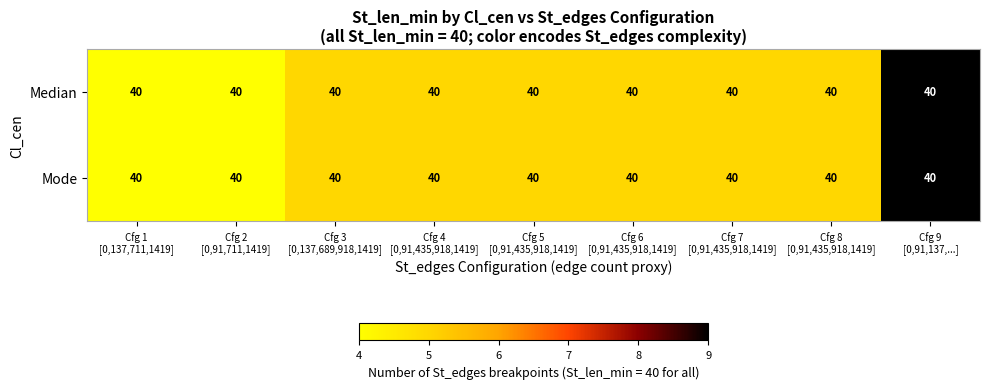

Where is Median nearest to the value 6?

Cfg 3 [0,137,689,918,1419]